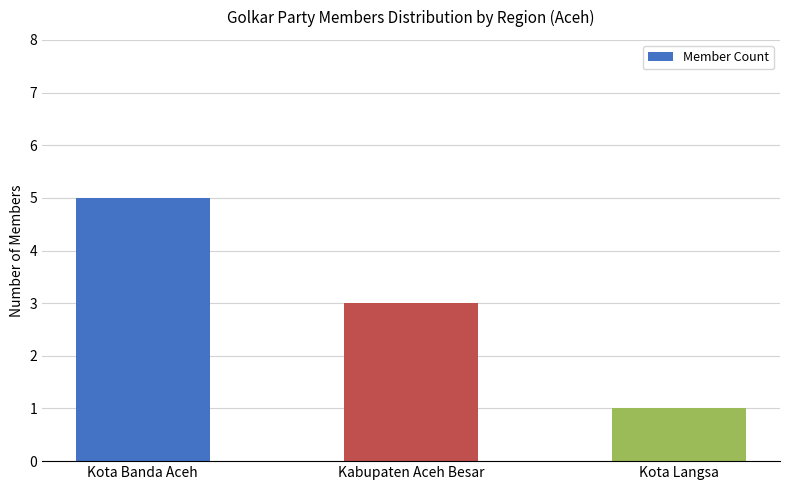

List the labels in order of value, largest first.

Kota Banda Aceh, Kabupaten Aceh Besar, Kota Langsa